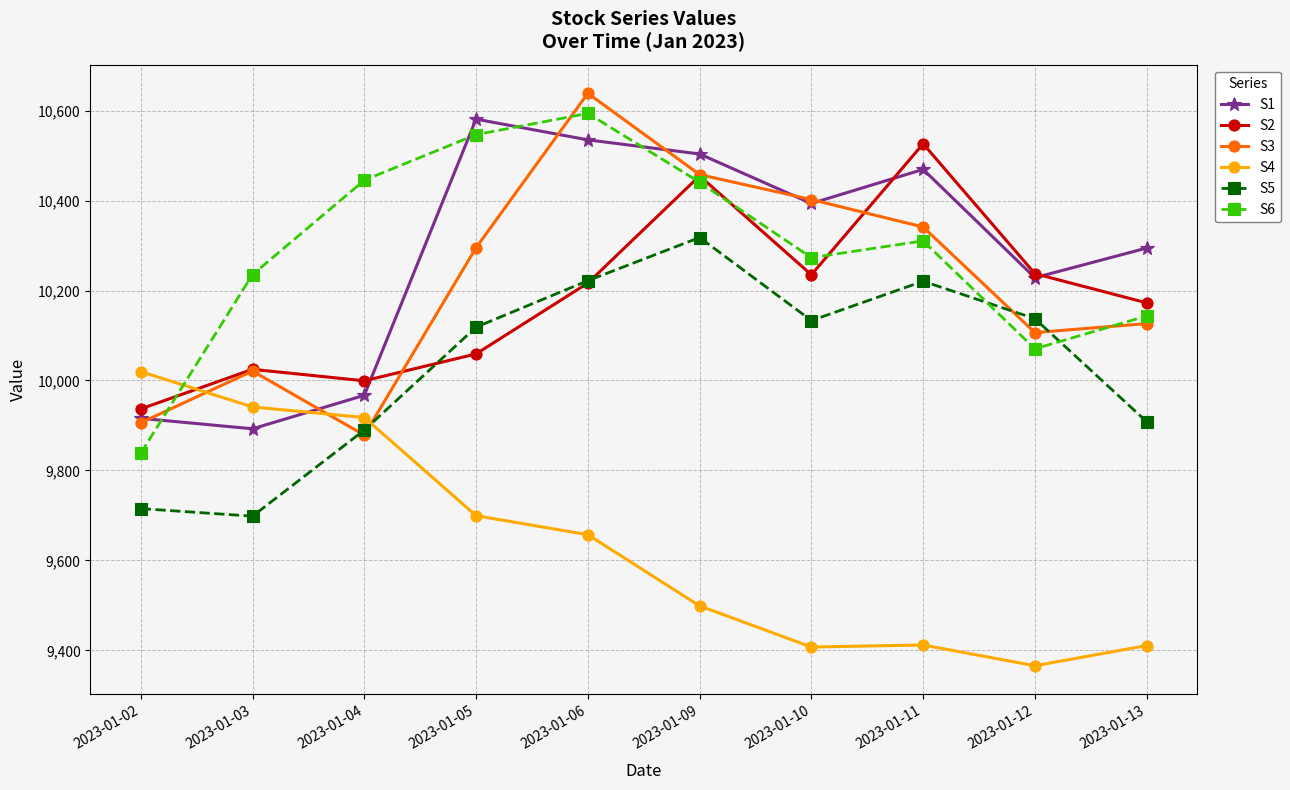

Which series has the largest total across all categories?

S6